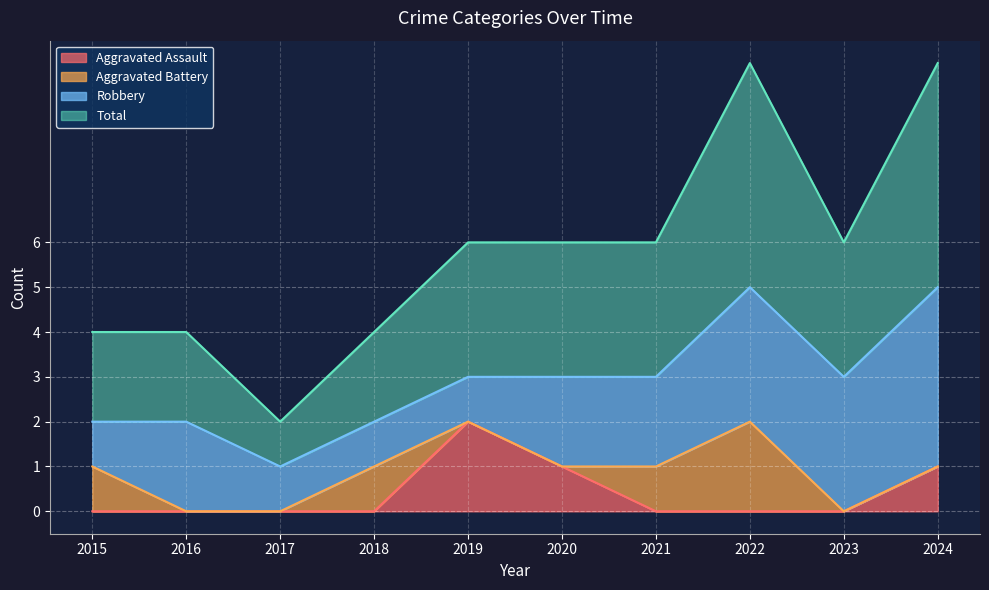

Count the Total values in the range 2 to 3.

7